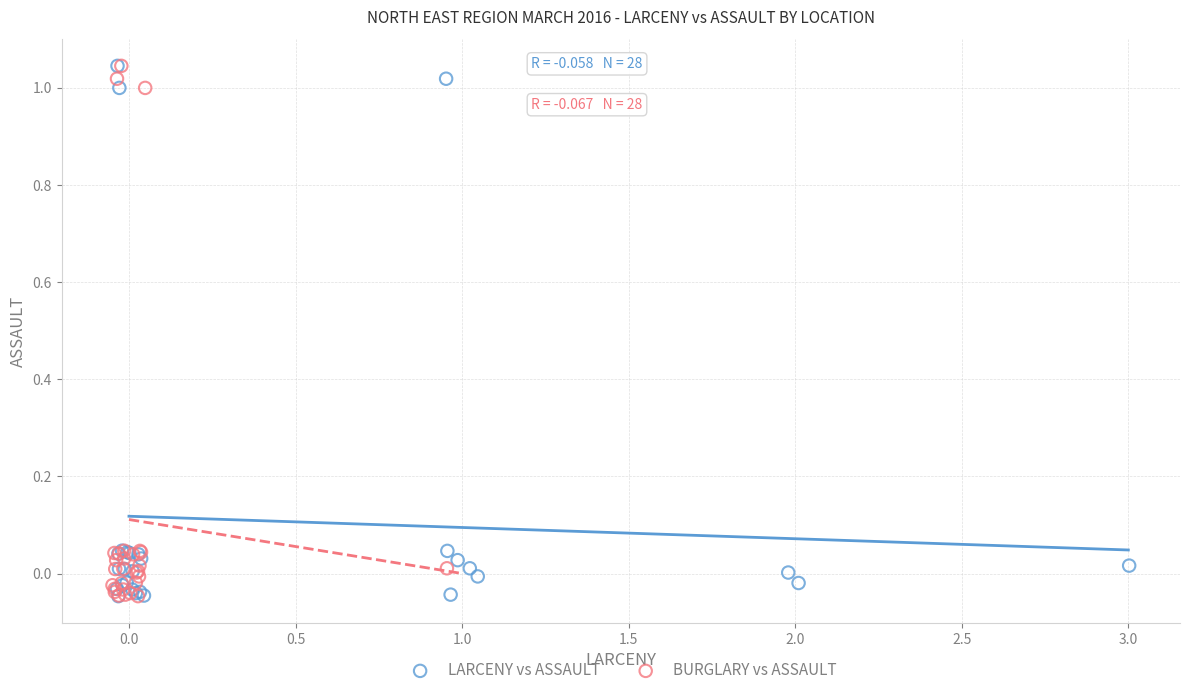

What are all the series names shown in the legend?

LARCENY vs ASSAULT, BURGLARY vs ASSAULT